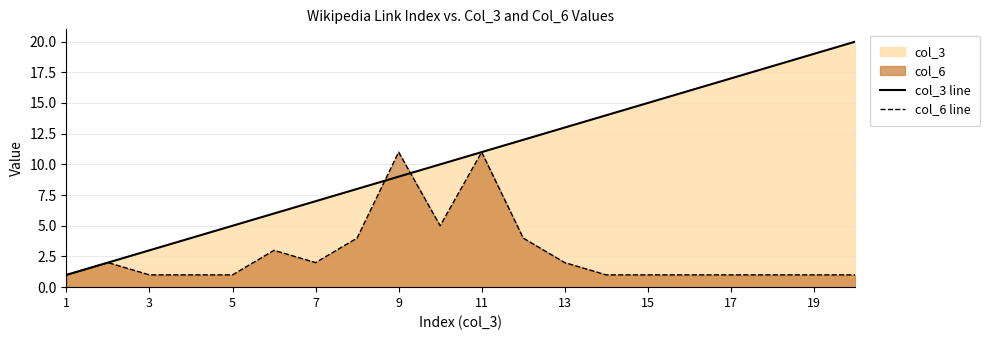

Which series has the largest total across all categories?

col_3 line